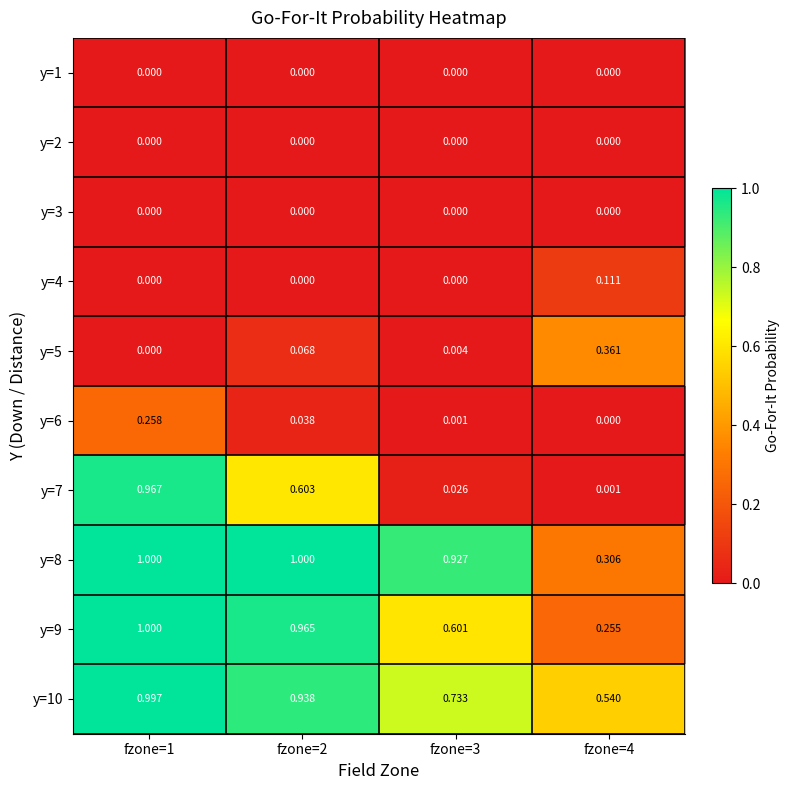

Reading right to left, extract all data points from this chart.

y=1: fzone=4=0.0	fzone=3=0.0	fzone=2=0.0	fzone=1=0.0
y=2: fzone=4=0.0	fzone=3=0.0	fzone=2=0.0	fzone=1=0.0
y=3: fzone=4=0.0	fzone=3=0.0	fzone=2=0.0	fzone=1=0.0
y=4: fzone=4=0.1	fzone=3=0.0	fzone=2=0.0	fzone=1=0.0
y=5: fzone=4=0.4	fzone=3=0.0	fzone=2=0.1	fzone=1=0.0
y=6: fzone=4=0.0	fzone=3=0.0	fzone=2=0.0	fzone=1=0.3
y=7: fzone=4=0.0	fzone=3=0.0	fzone=2=0.6	fzone=1=1.0
y=8: fzone=4=0.3	fzone=3=0.9	fzone=2=1.0	fzone=1=1.0
y=9: fzone=4=0.3	fzone=3=0.6	fzone=2=1.0	fzone=1=1.0
y=10: fzone=4=0.5	fzone=3=0.7	fzone=2=0.9	fzone=1=1.0